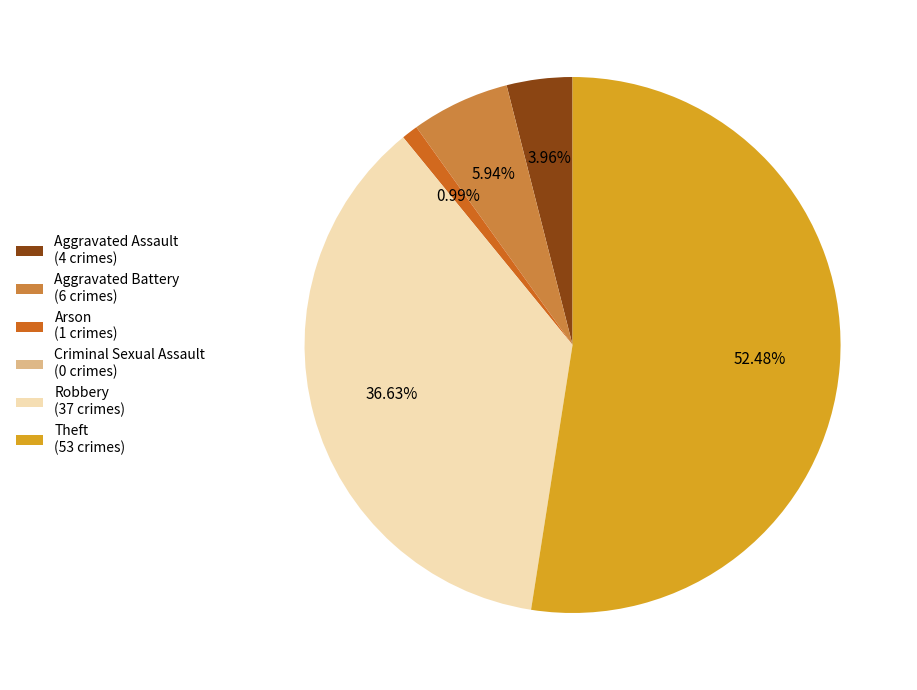

Is the sum of Theft (53 crimes) and Robbery (37 crimes) greater than half?

Yes